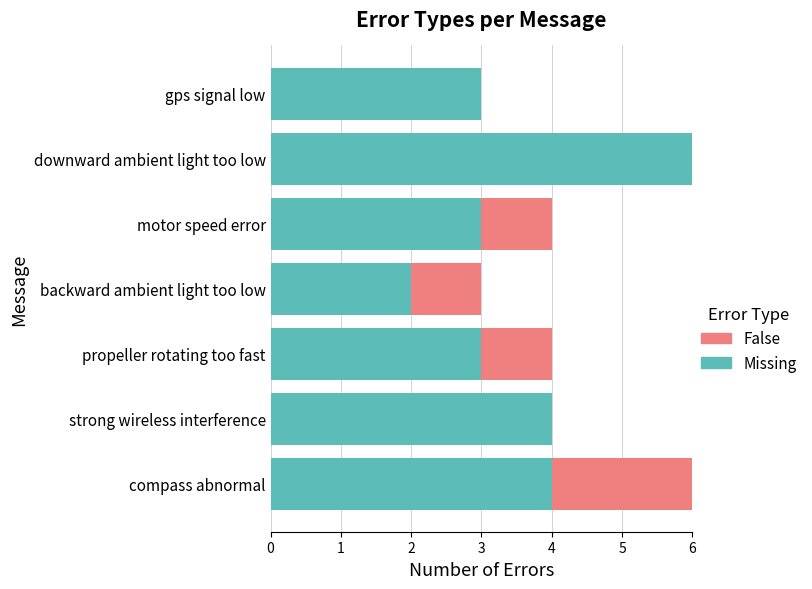

What is the maximum value for Missing?

6